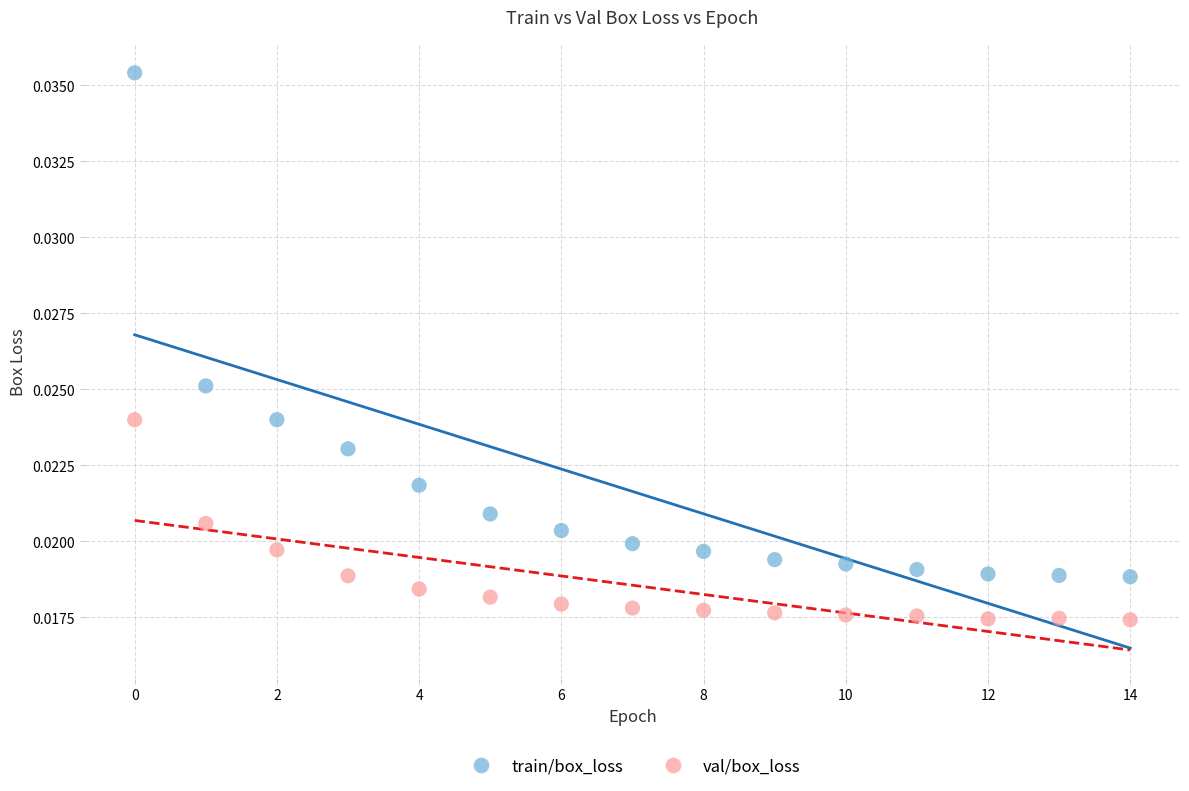

Which series contains the lowest Y value?

val/box_loss